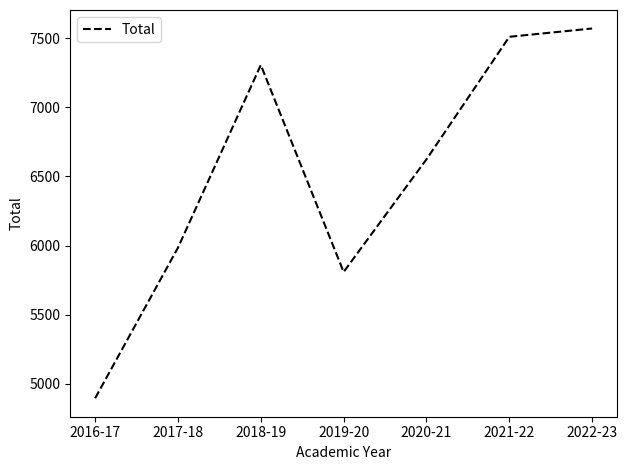

True or false: the data shows 5810 at 2019-20.

True